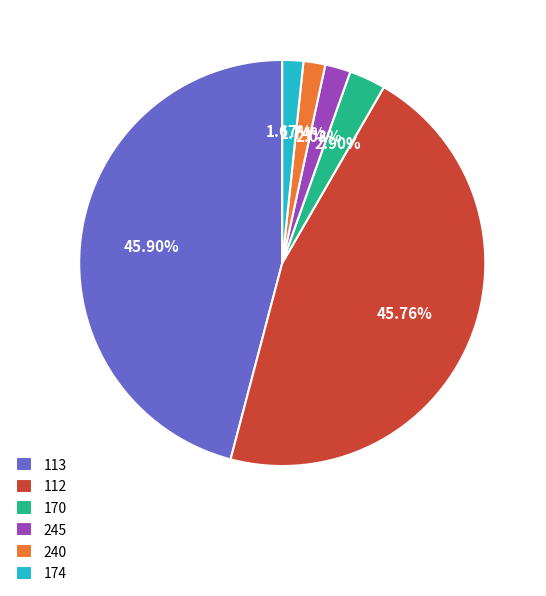

Does 170 account for over 50% of the chart?

No